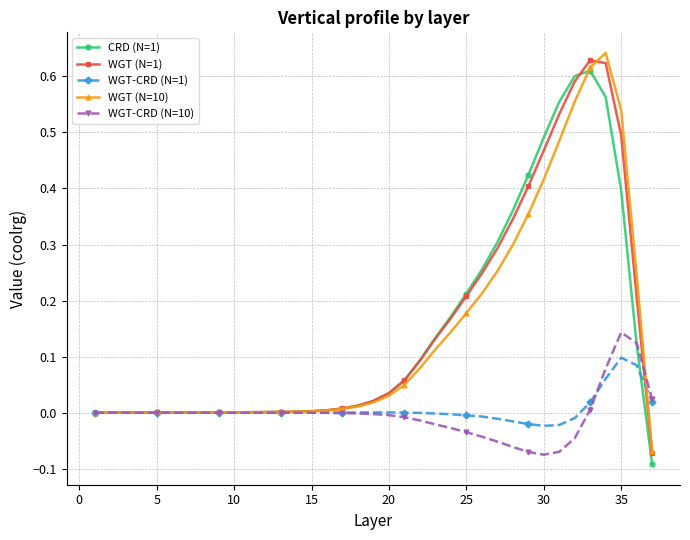

Which series ends up on top after the final intersection of WGT (N=1) and WGT-CRD (N=1)?

WGT-CRD (N=1)